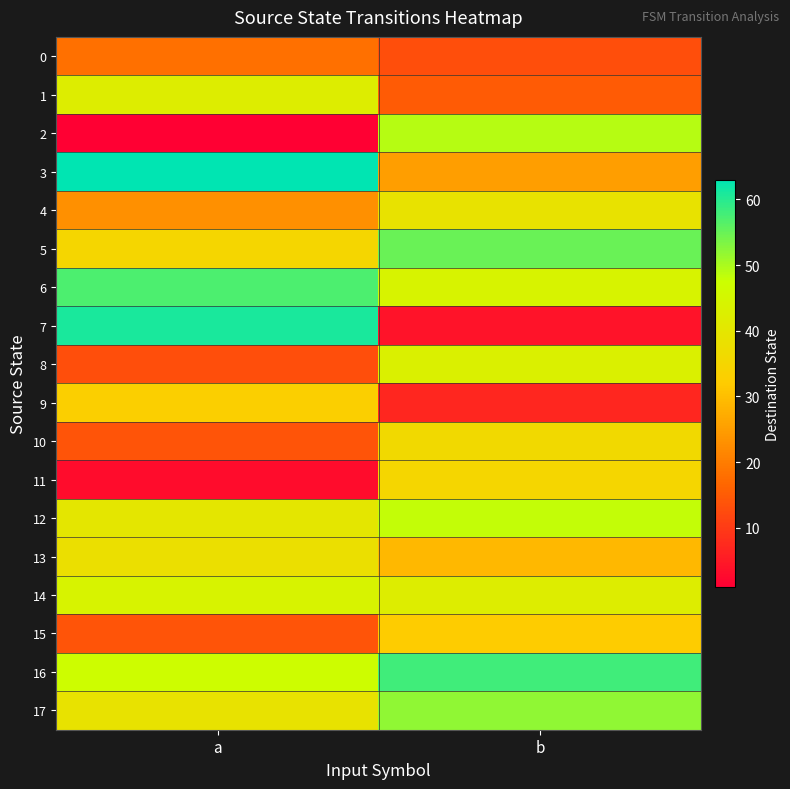

What is the maximum value shown in the chart?

63